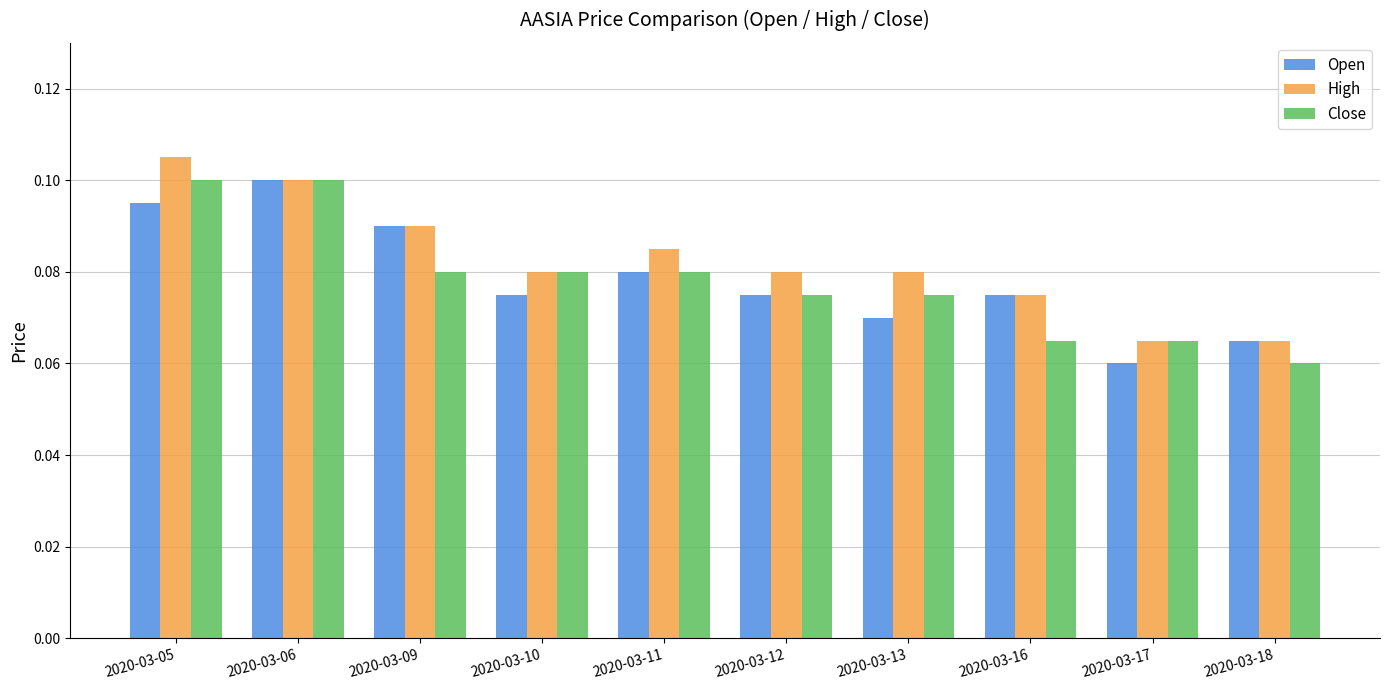

Which category has the highest value across all series?

2020-03-05